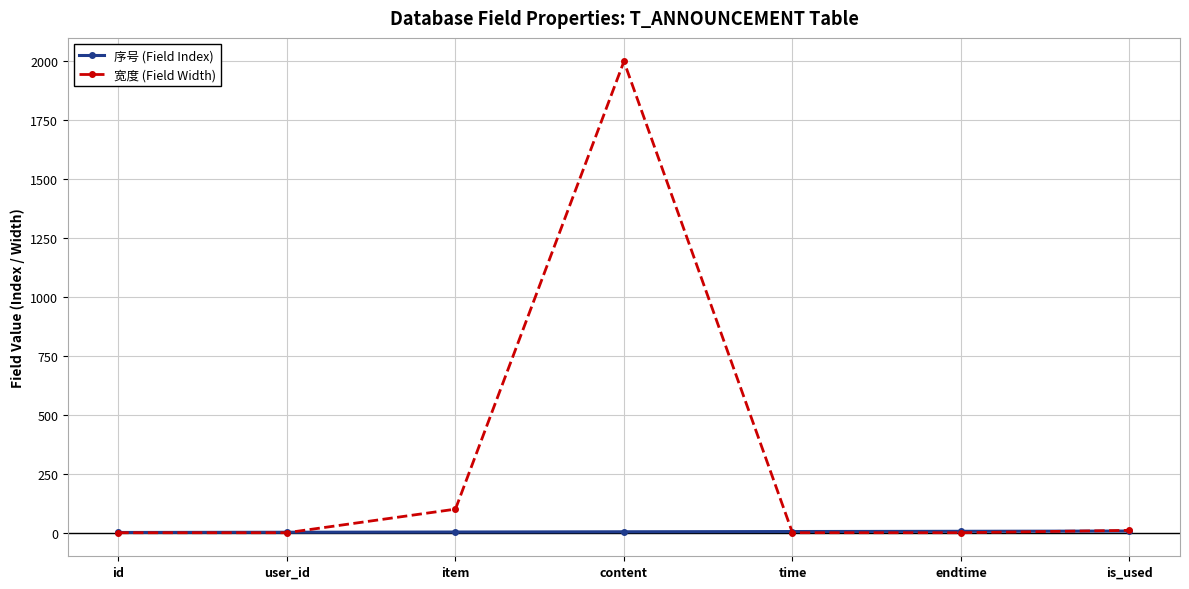

What is the lowest value of the 序号 (Field Index) series?

1